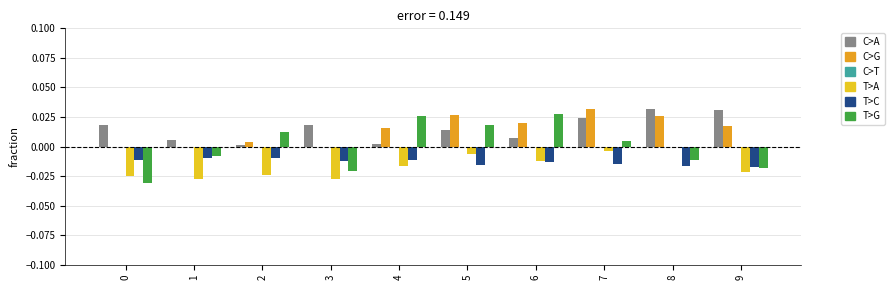

Which has a higher value, 3 or 6?

3